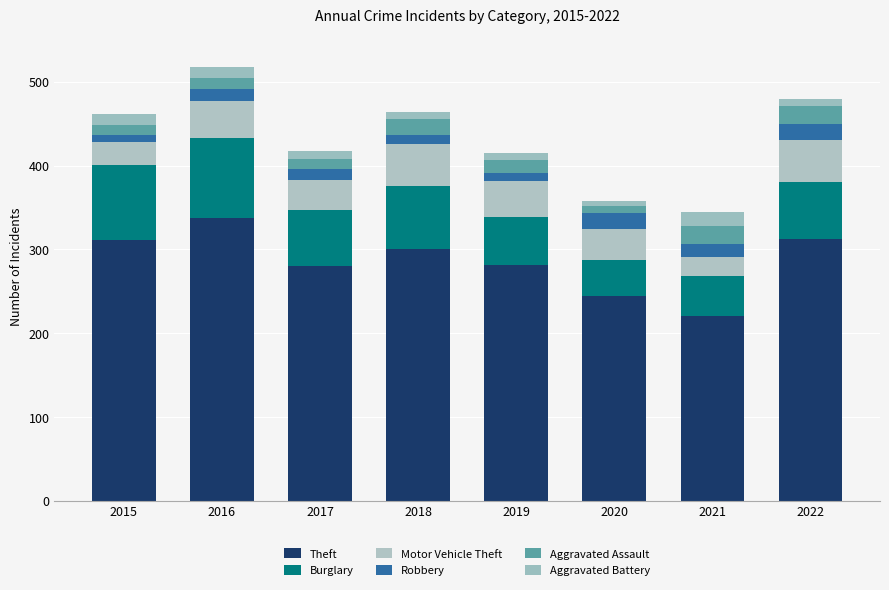

What is the difference between the Aggravated Assault values at 2017 and 2020?

3